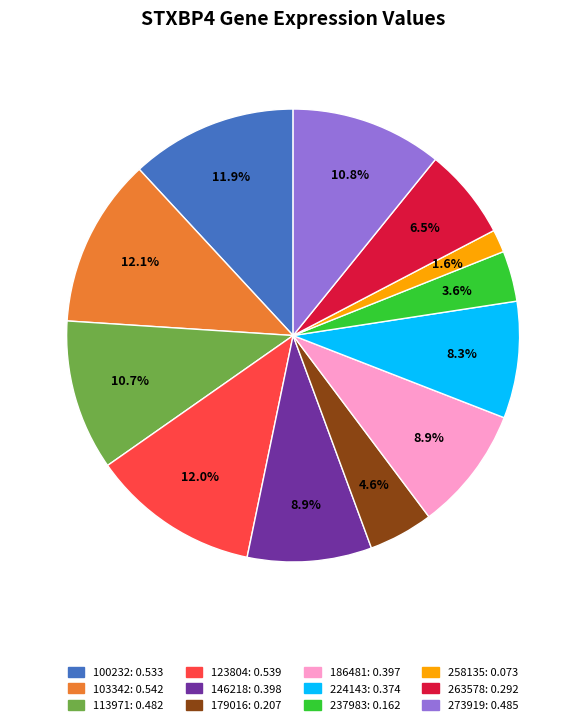

How much of the chart is everything except 224143?

91.7%